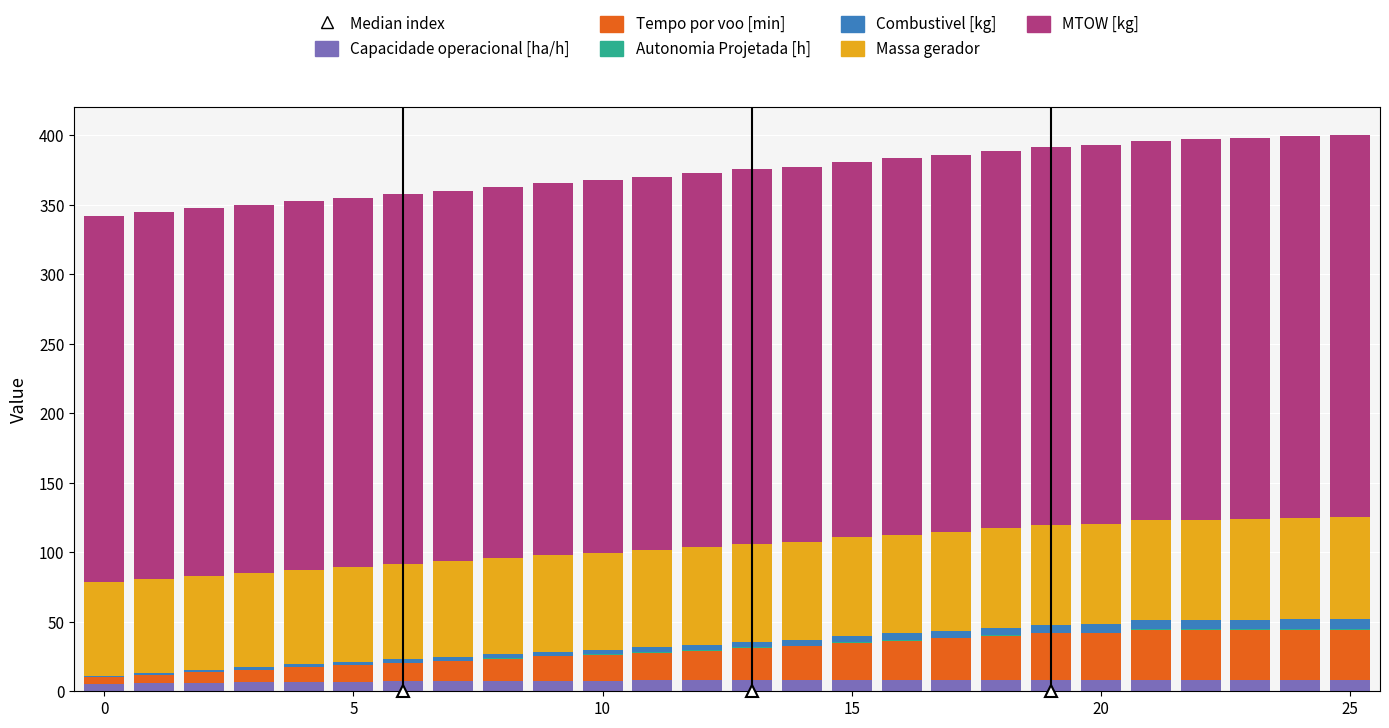

What is the sum of all Capacidade operacional [ha/h] values?

197.8